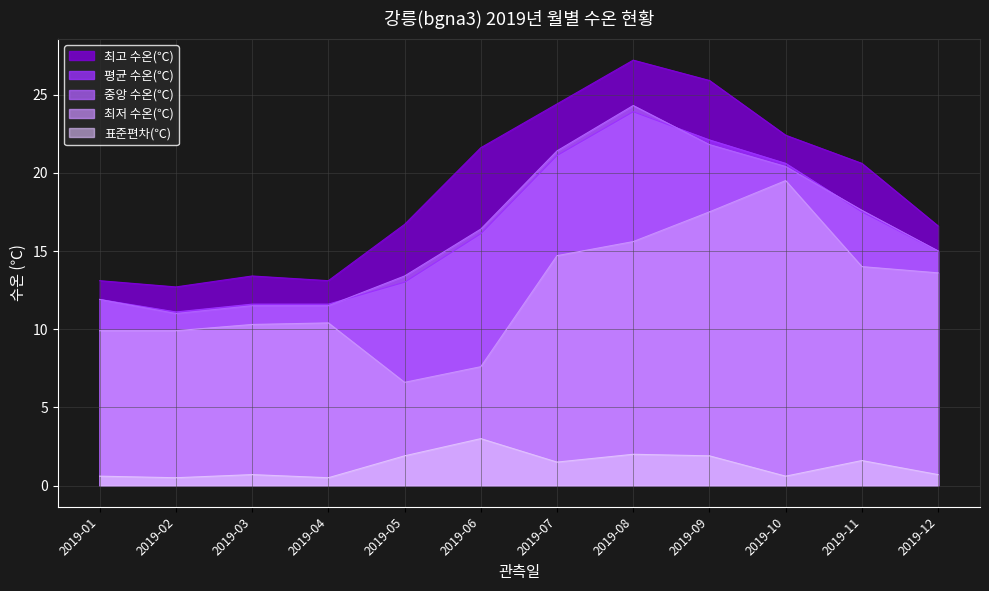

At which category is the sum across all series the highest?

2019-08